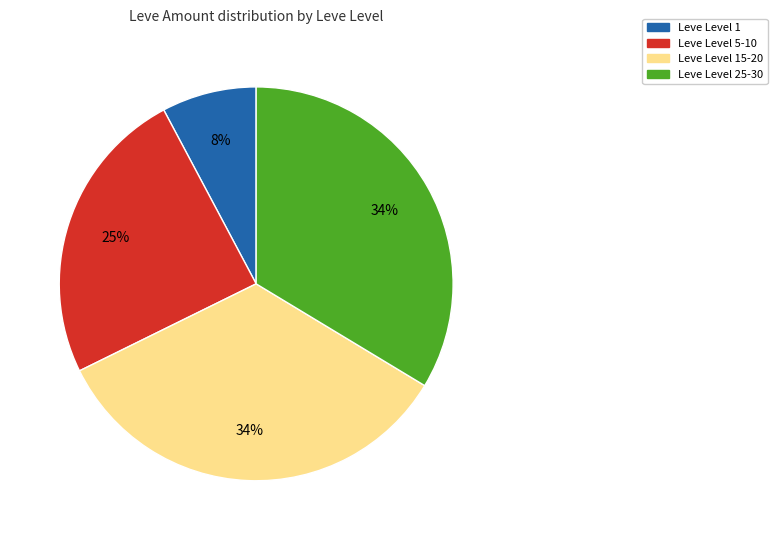

How many segments does this pie chart have?

4